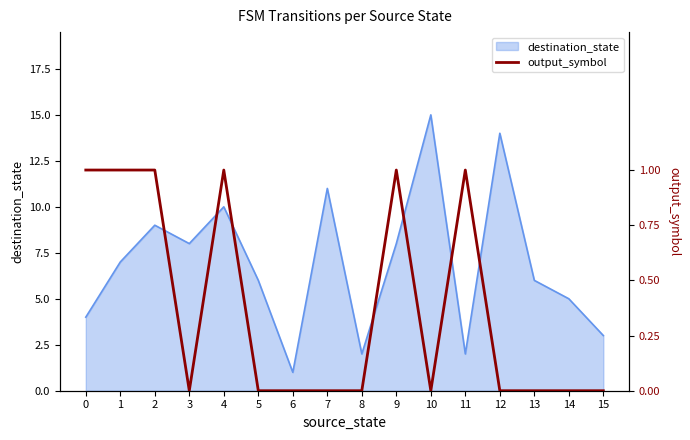

The value of destination_state at 10 is 15. True or false?

True